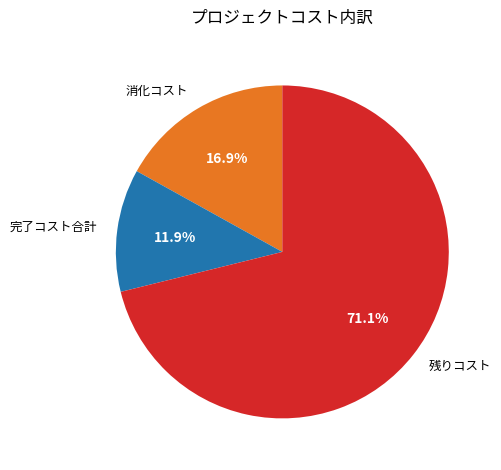

Rank the categories by value from lowest to highest.

完了コスト合計, 消化コスト, 残りコスト